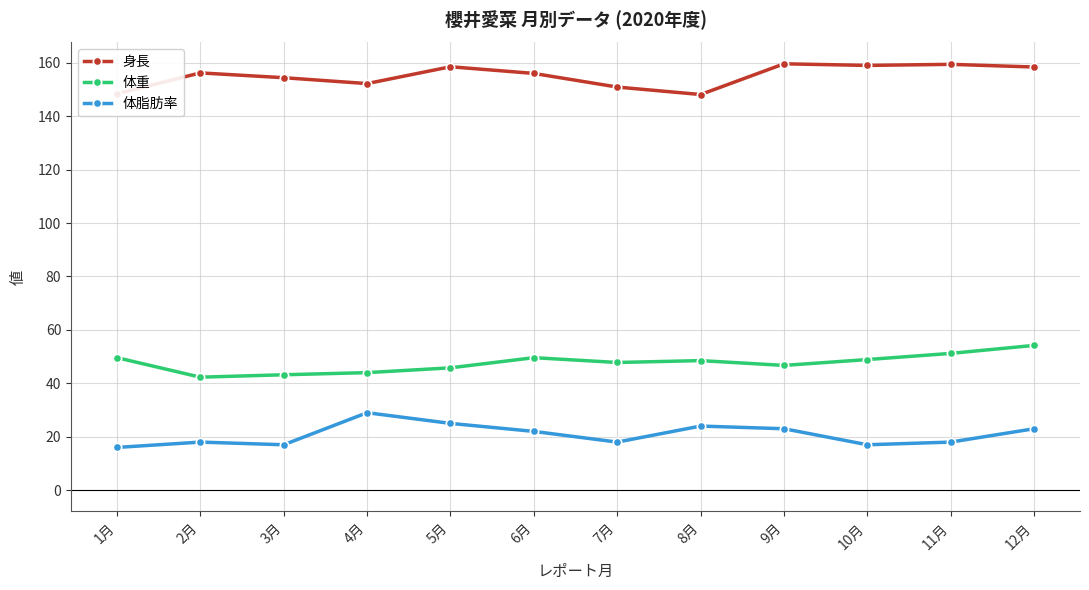

Which series has the largest total across all categories?

身長